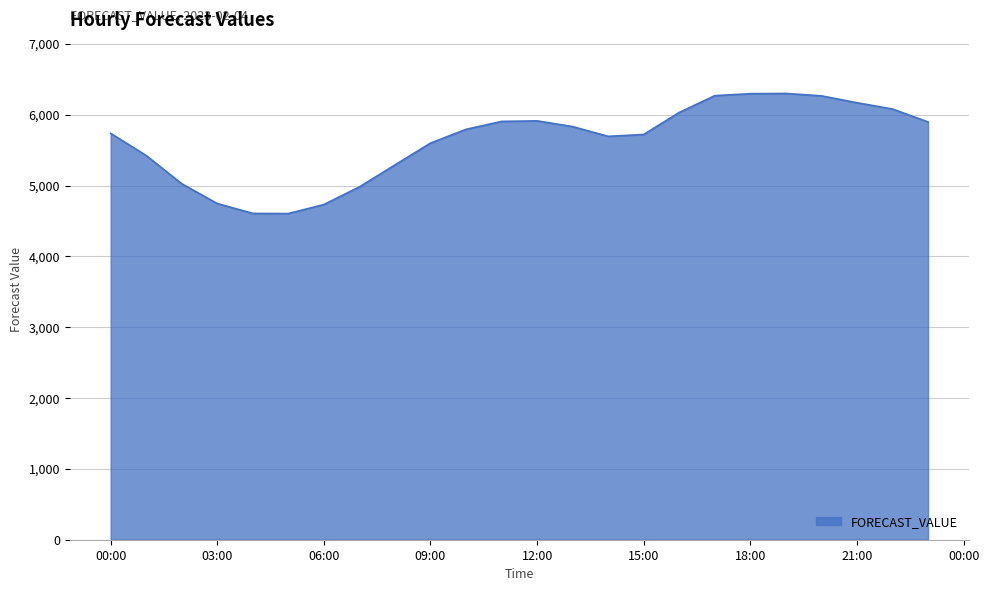

What is the greatest value displayed?

6302.1